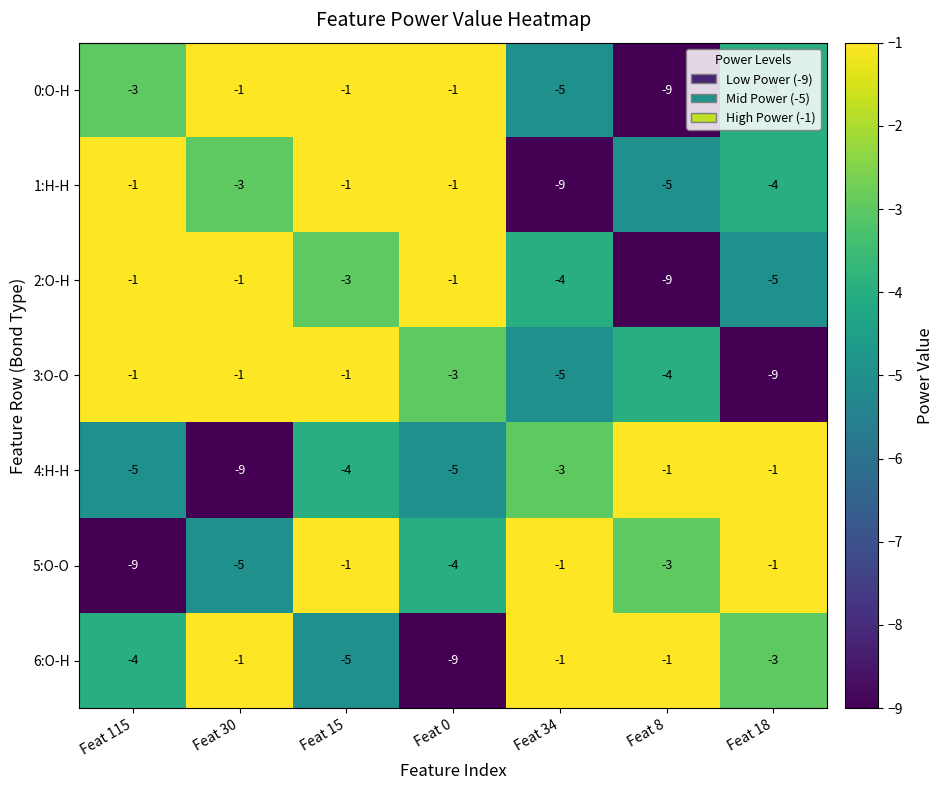

What is the spread (max minus min) of values at Feat 30?

8